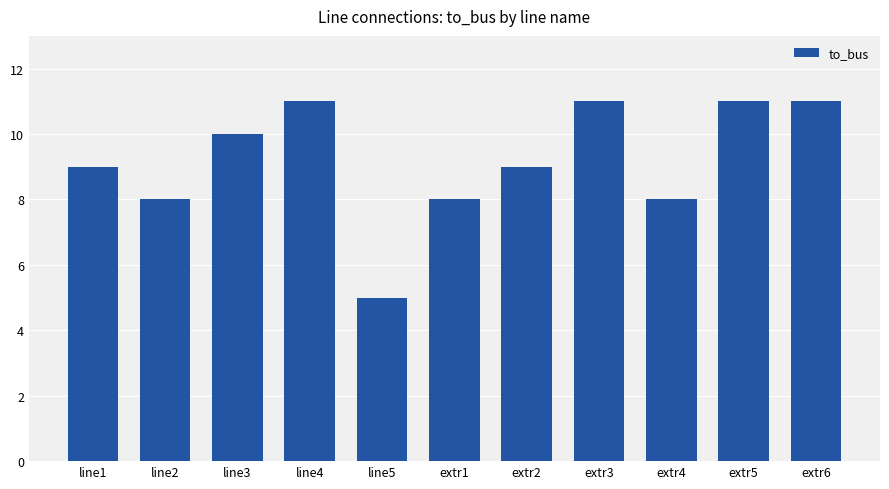

How many categories are shown in the chart?

11